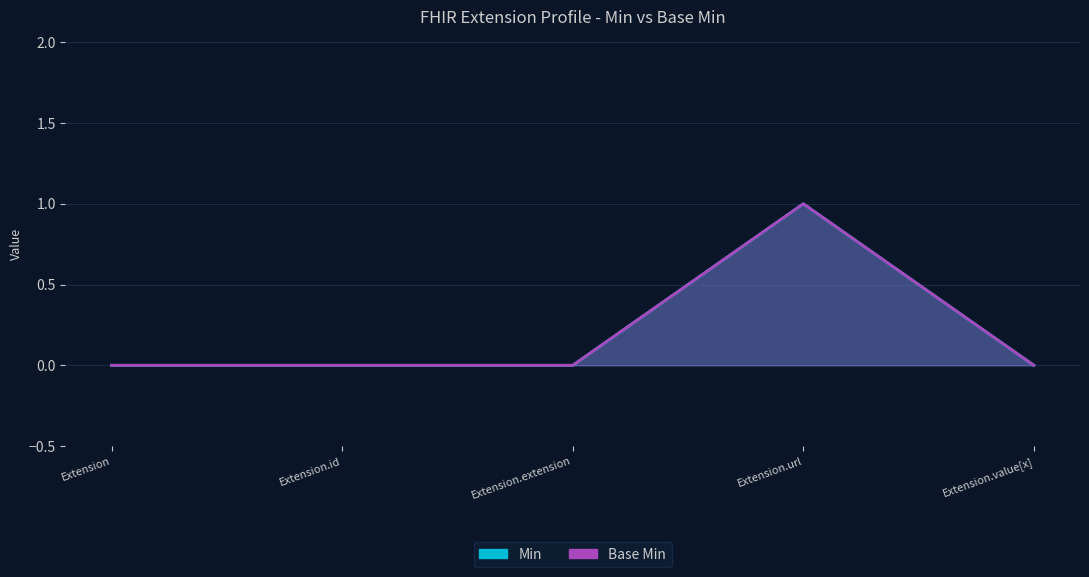

The value of Min at Extension.id is 0. True or false?

False